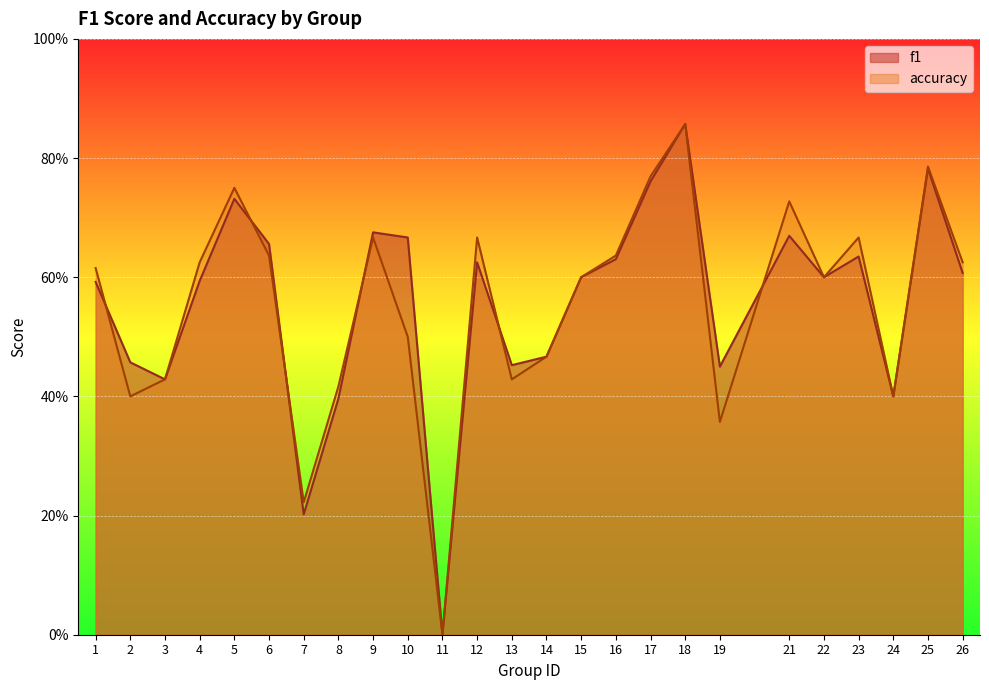

Reading left to right, what are all the values shown in this chart?

f1: 1=0.6	2=0.5	3=0.4	4=0.6	5=0.7	6=0.7	7=0.2	8=0.4	9=0.7	10=0.7	11=0.0	12=0.6	13=0.5	14=0.5	15=0.6	16=0.6	17=0.8	18=0.9	19=0.4	21=0.7	22=0.6	23=0.6	24=0.4	25=0.8	26=0.6
accuracy: 1=0.6	2=0.4	3=0.4	4=0.6	5=0.8	6=0.6	7=0.2	8=0.4	9=0.7	10=0.5	11=0.0	12=0.7	13=0.4	14=0.5	15=0.6	16=0.6	17=0.8	18=0.9	19=0.4	21=0.7	22=0.6	23=0.7	24=0.4	25=0.8	26=0.6